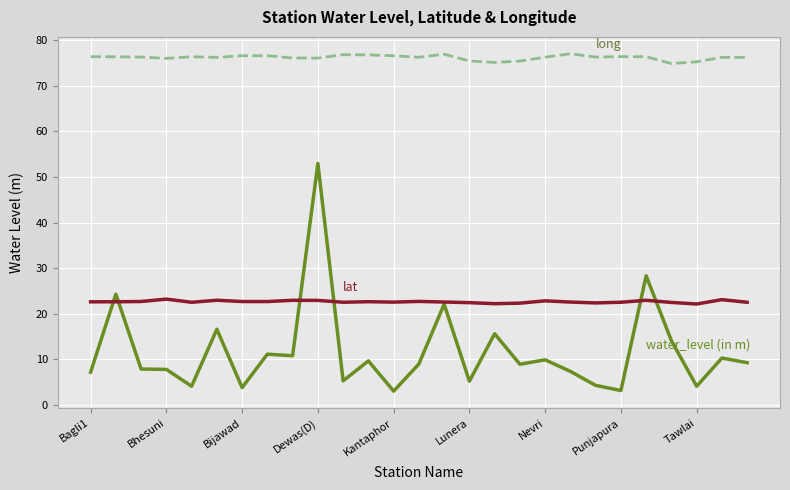

Does the chart display data point markers on the line(s)?

No